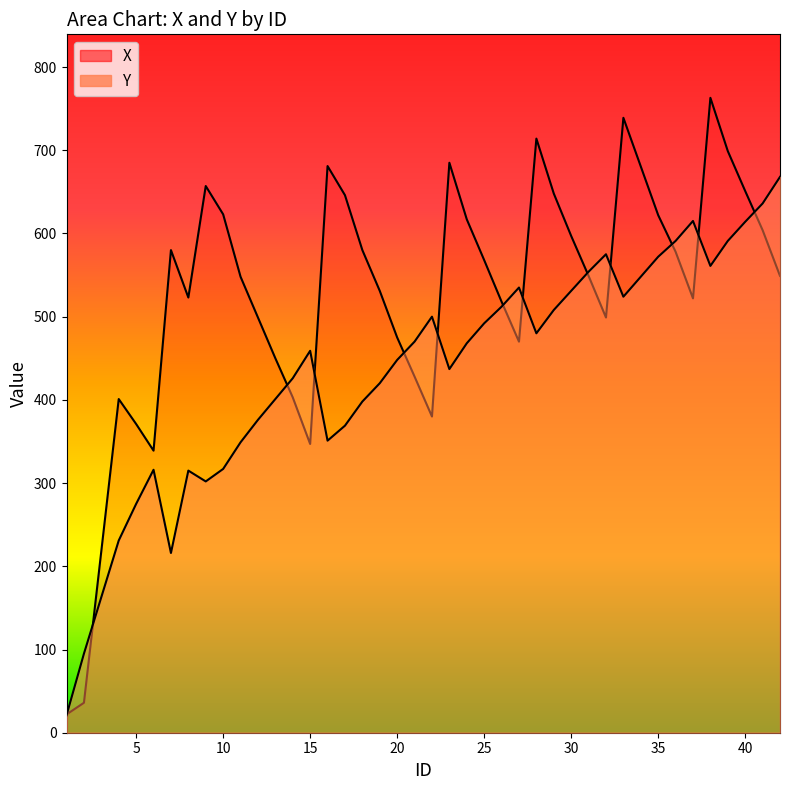

At how many categories does at least one series exceed 273?

38